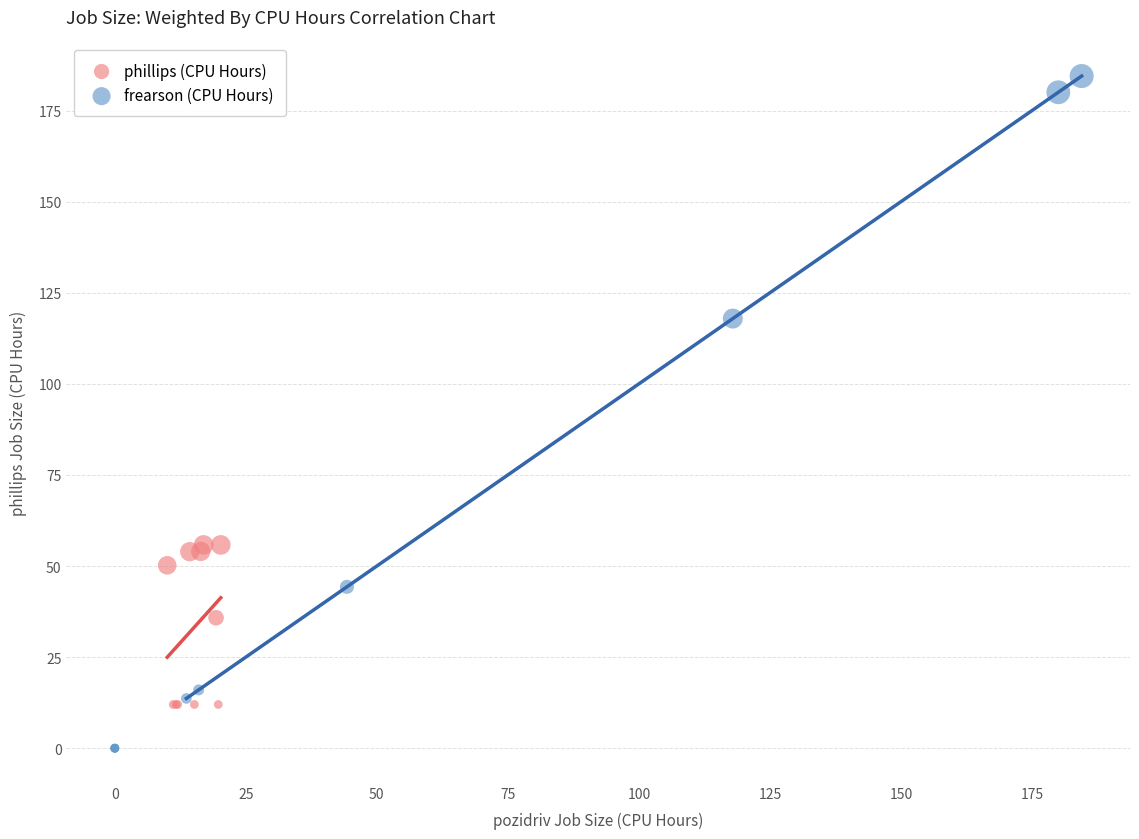

Which series reaches the maximum Y coordinate?

frearson (CPU Hours)